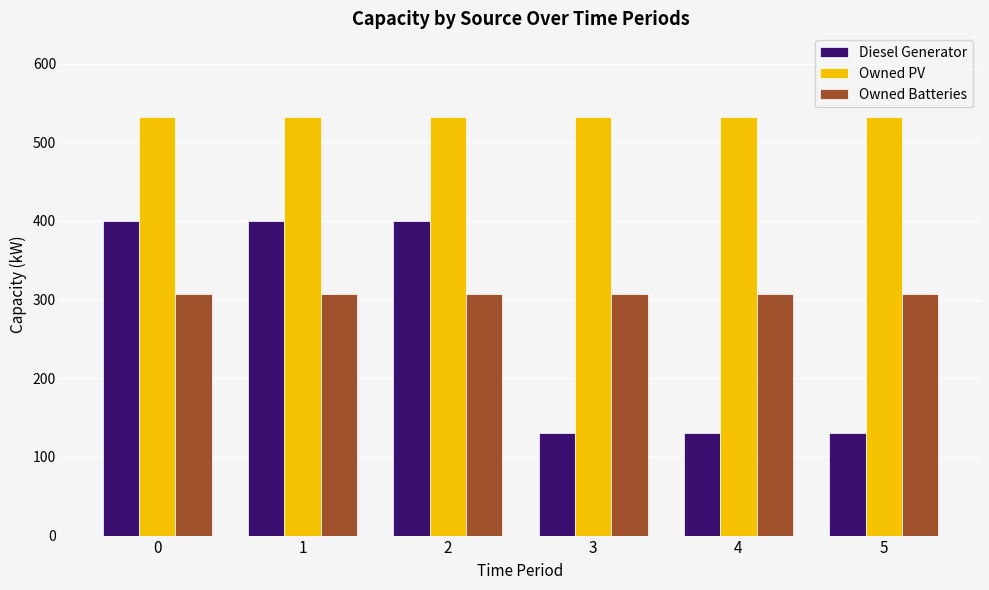

At 1, list the series in order from smallest to largest.

Owned Batteries, Diesel Generator, Owned PV